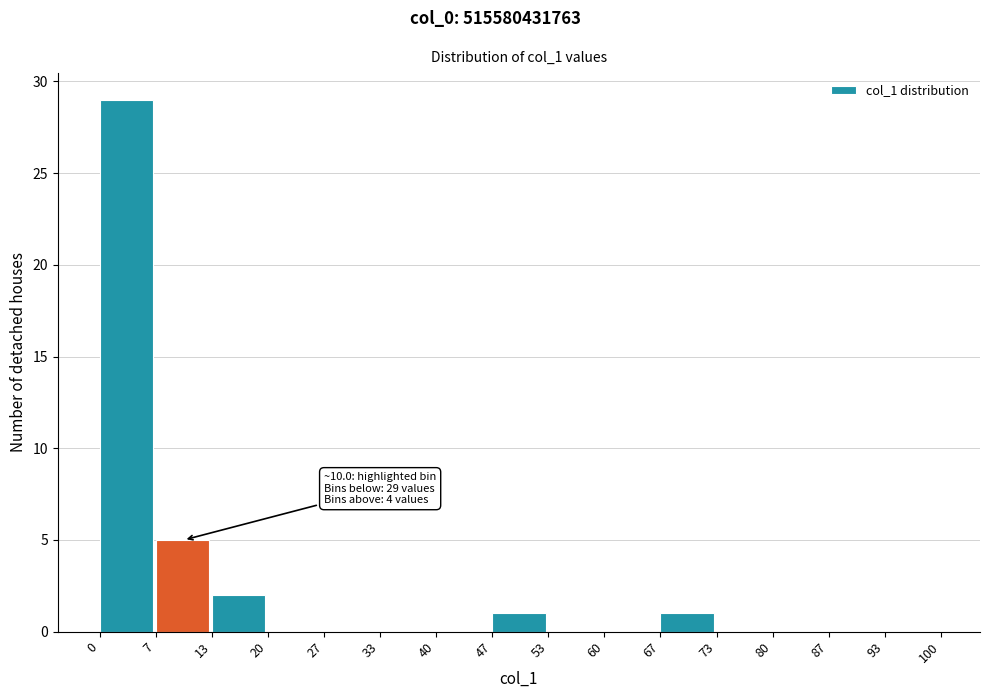

Which range on the x-axis has the tallest bar?

0 to 7